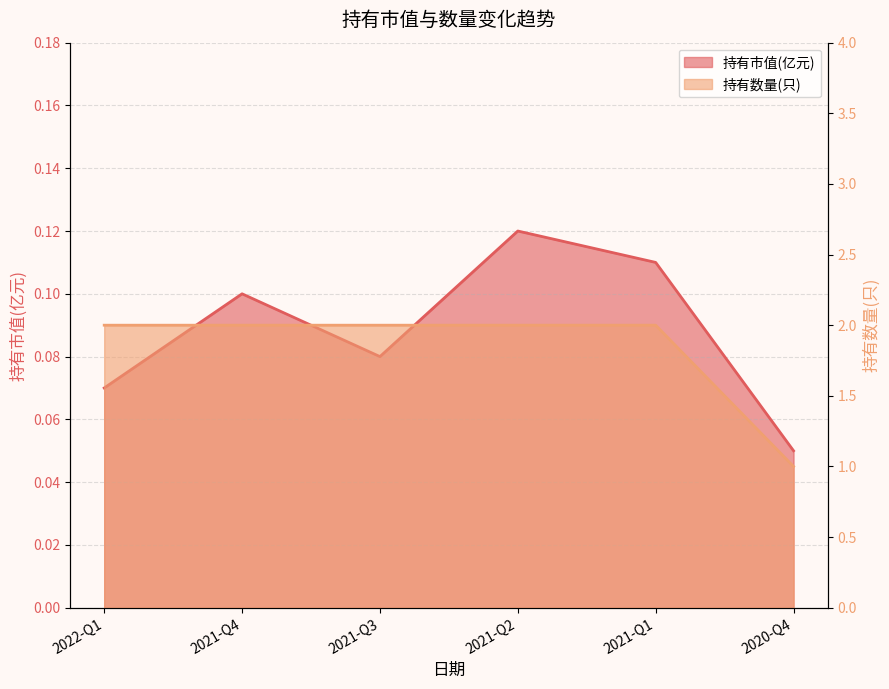

Which label corresponds to the smallest value in the chart?

2020-Q4